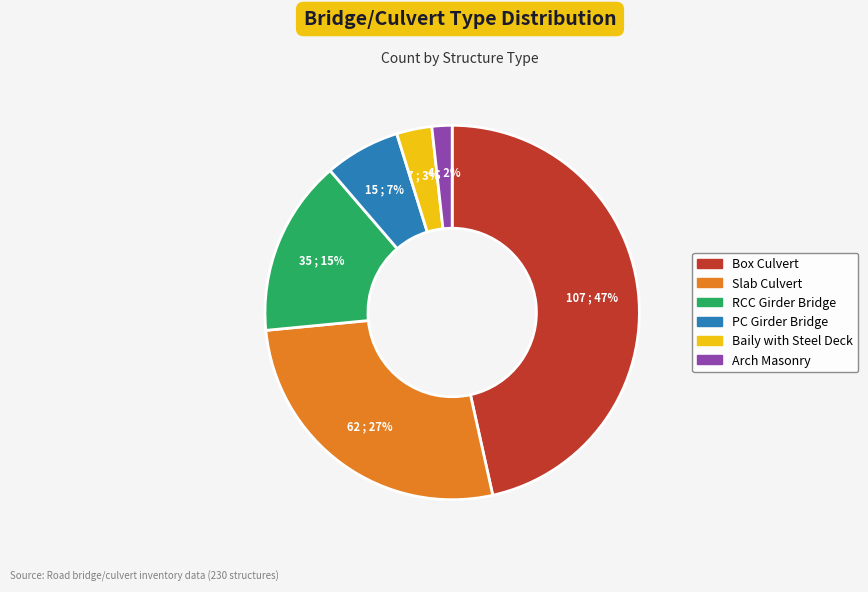

Is Baily with Steel Deck the majority of the pie?

No